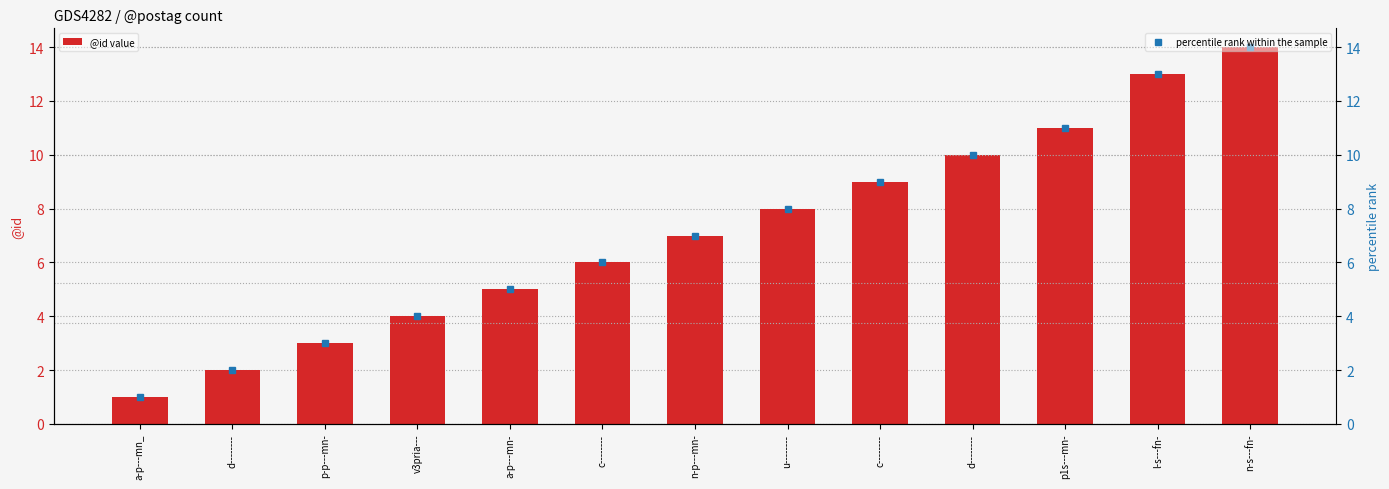

Read the value at c--------, to the nearest 10.

10